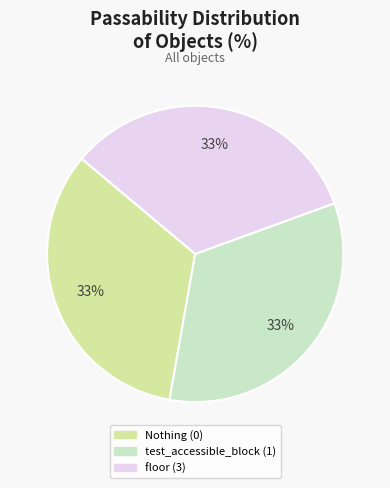

The test_accessible_block (1) slice represents 46% of the pie. True or false?

False